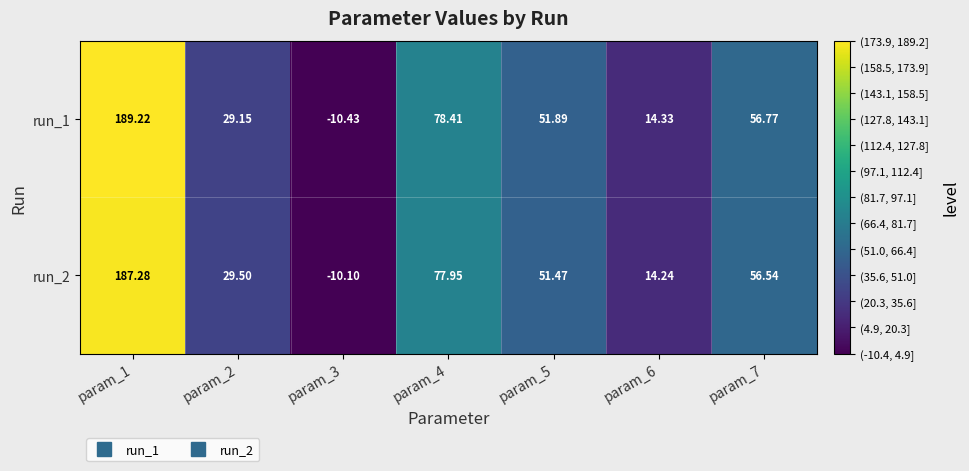

Is the value of run_2 at param_2 greater than the value of run_1 at param_5?

No